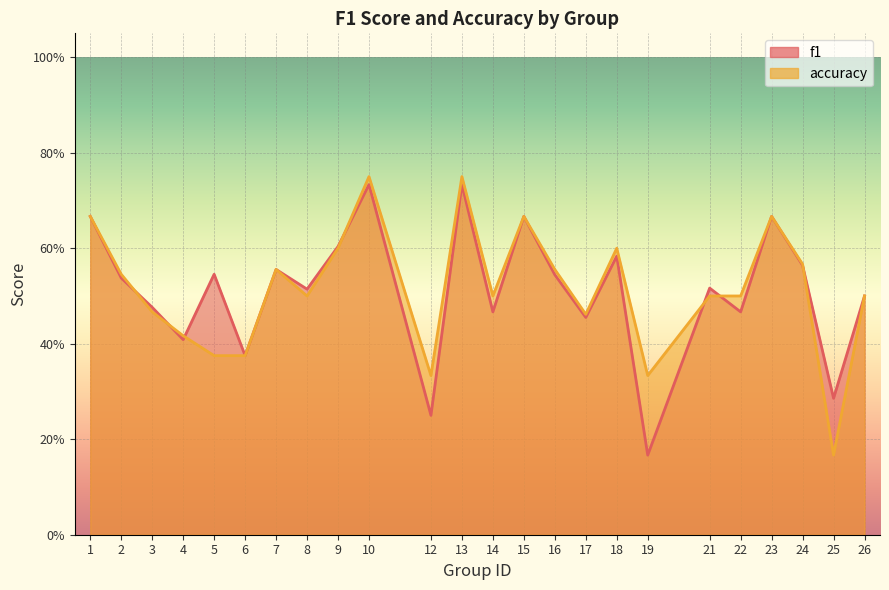

Between which two adjacent categories do f1 and accuracy first intersect?

2 and 3